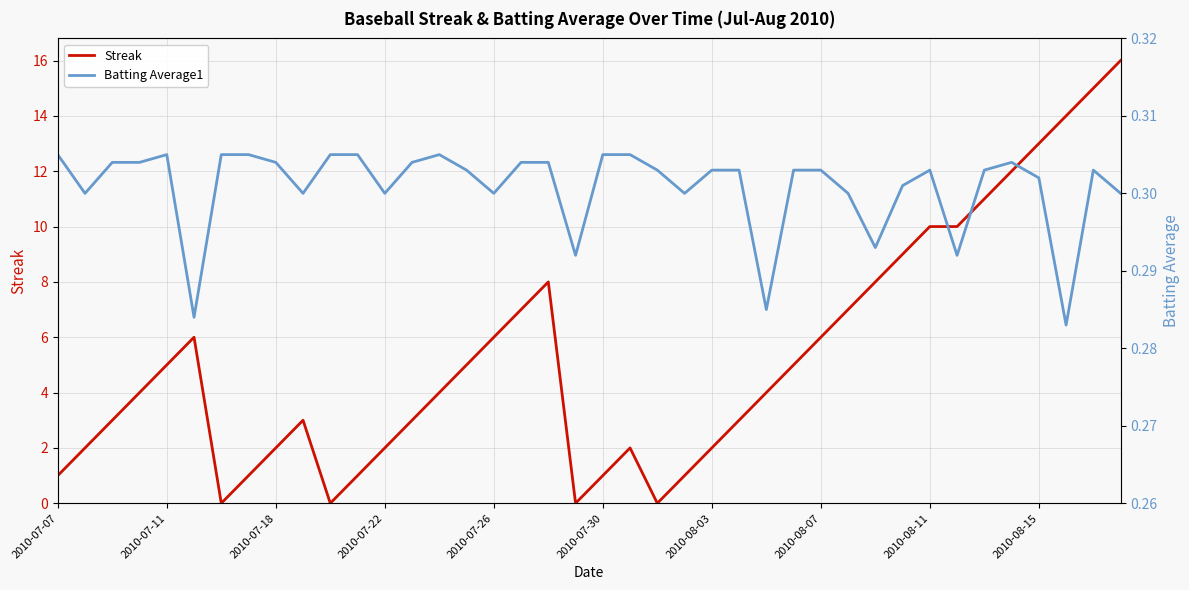

What is the maximum value for Streak?

16